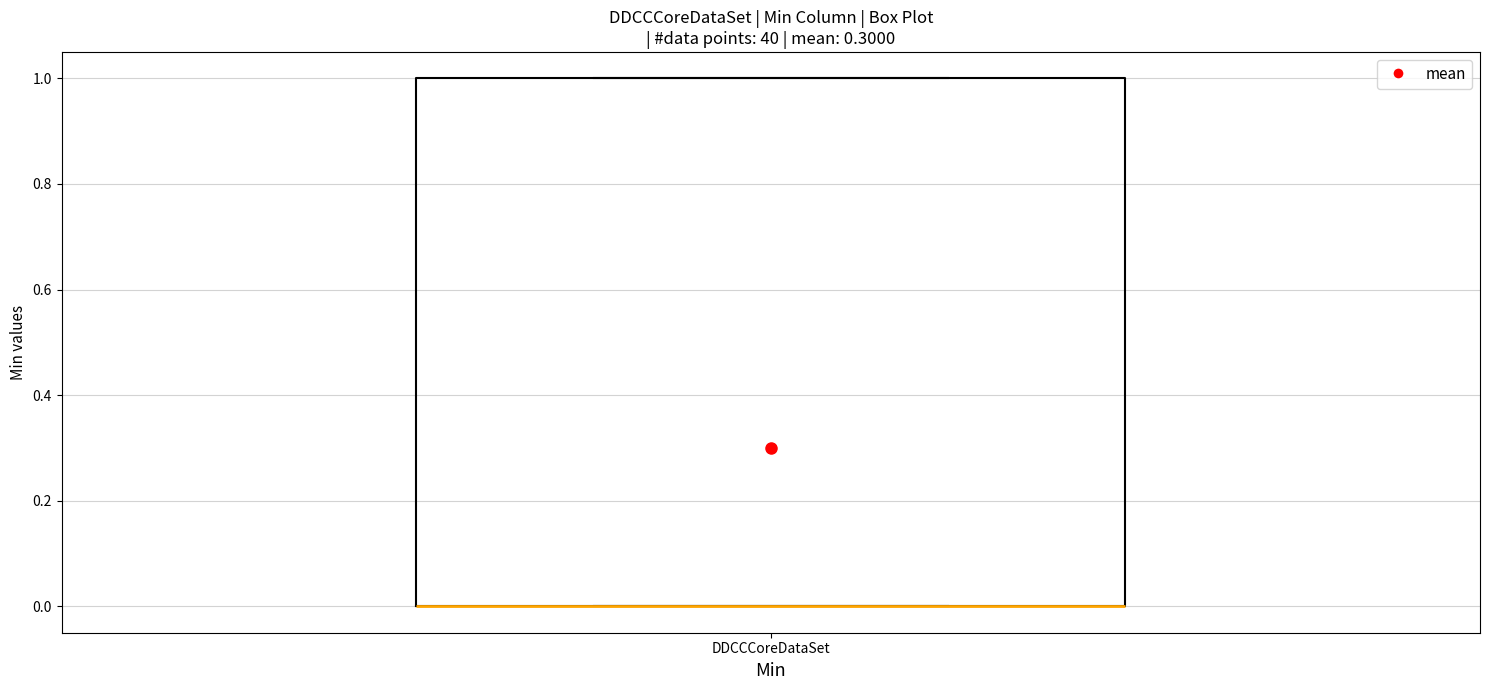

Transcribe this box plot: give where the median line is, the range the box spans, and where the two whiskers end, as read against the y-axis. The values are not printed on the chart, so give them approximately, as read against the axis.

median 0 (drawn on the box's lower edge), box 0 to 1, whiskers 0 to 1